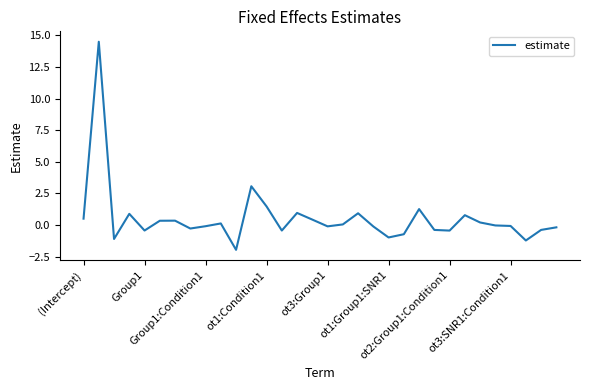

What is the difference between the maximum and minimum values?

16.5